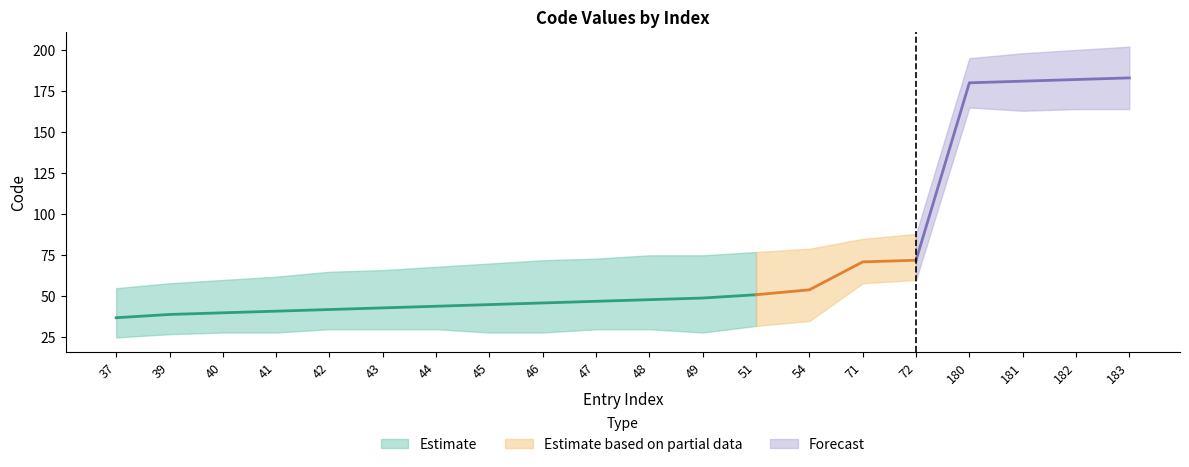

What is the sum of all values?

1495